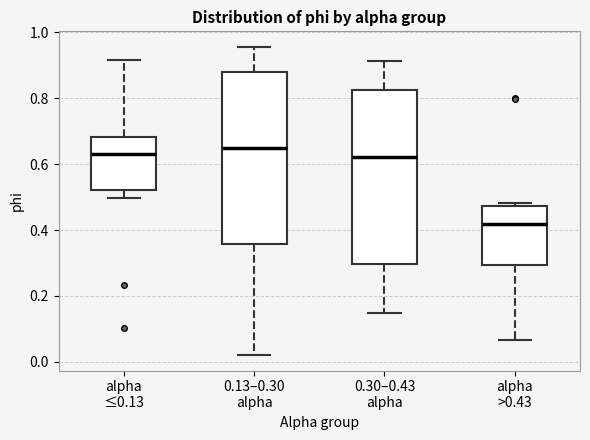

Where does the upper whisker of the box for 0.30–0.43 alpha end on the y-axis? The values are not printed on the chart, so give them approximately, as read against the axis.

0.92